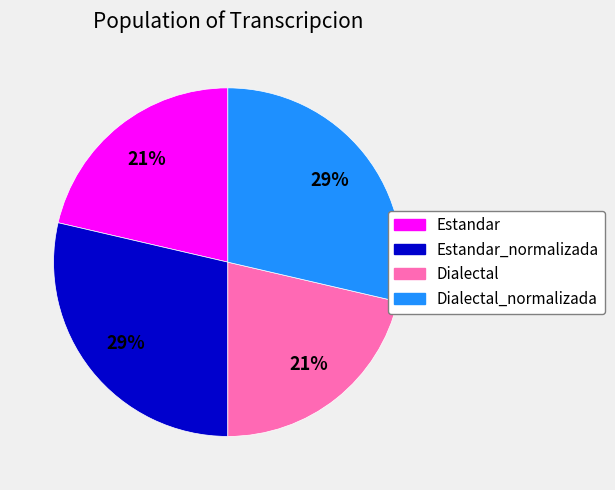

Does any single category account for the majority?

No